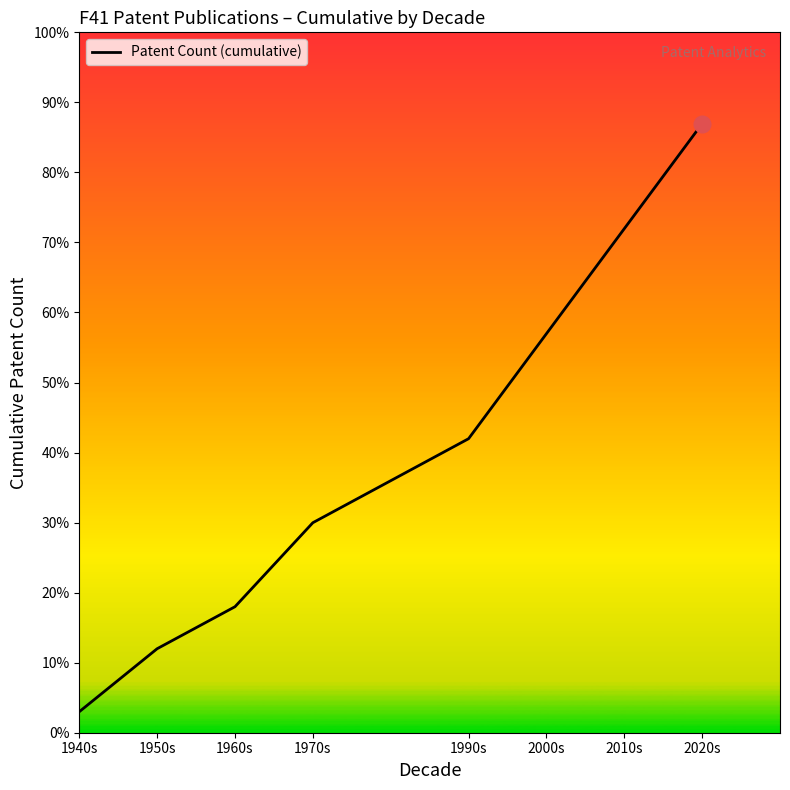

What is the label of the 6th point from the left?

2000s